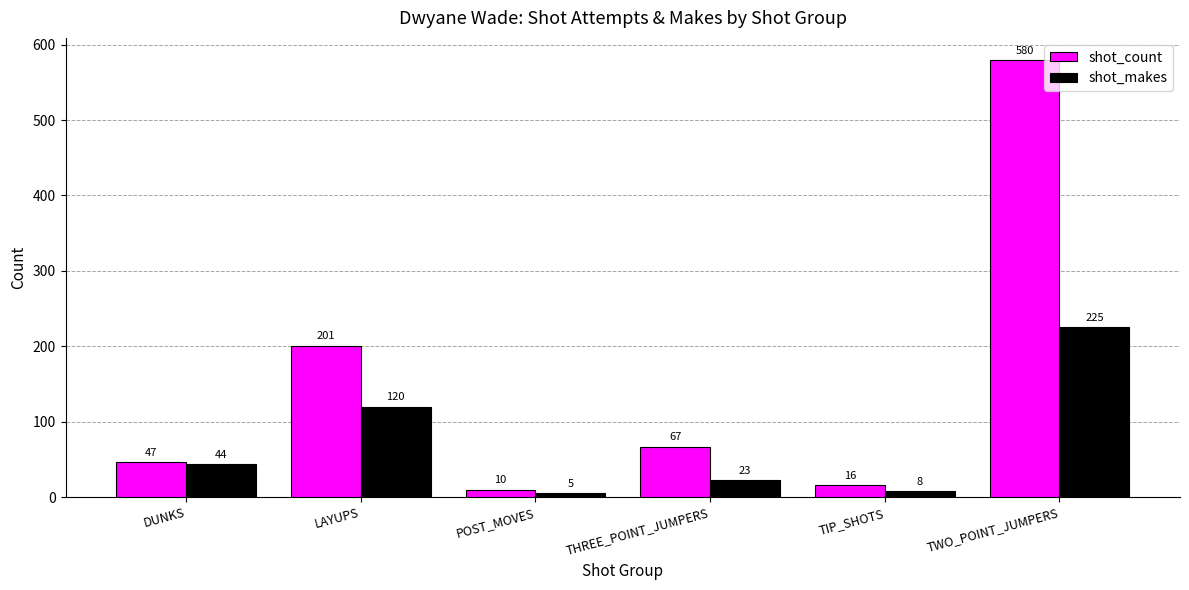

List the series in order of their overall mean, highest first.

shot_count, shot_makes